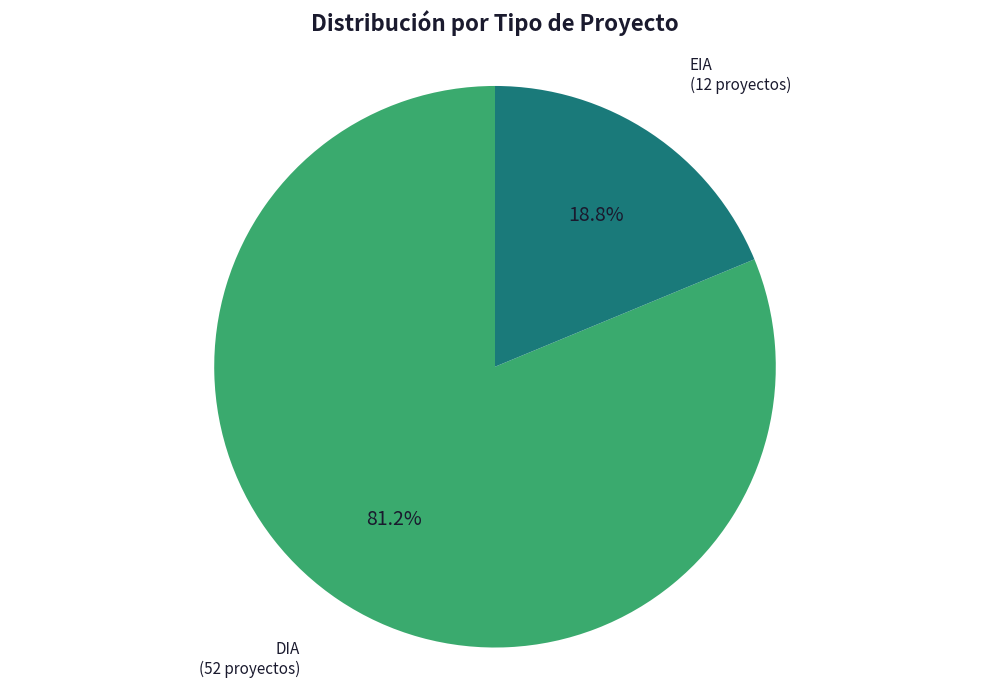

Is there a majority slice in this chart?

Yes